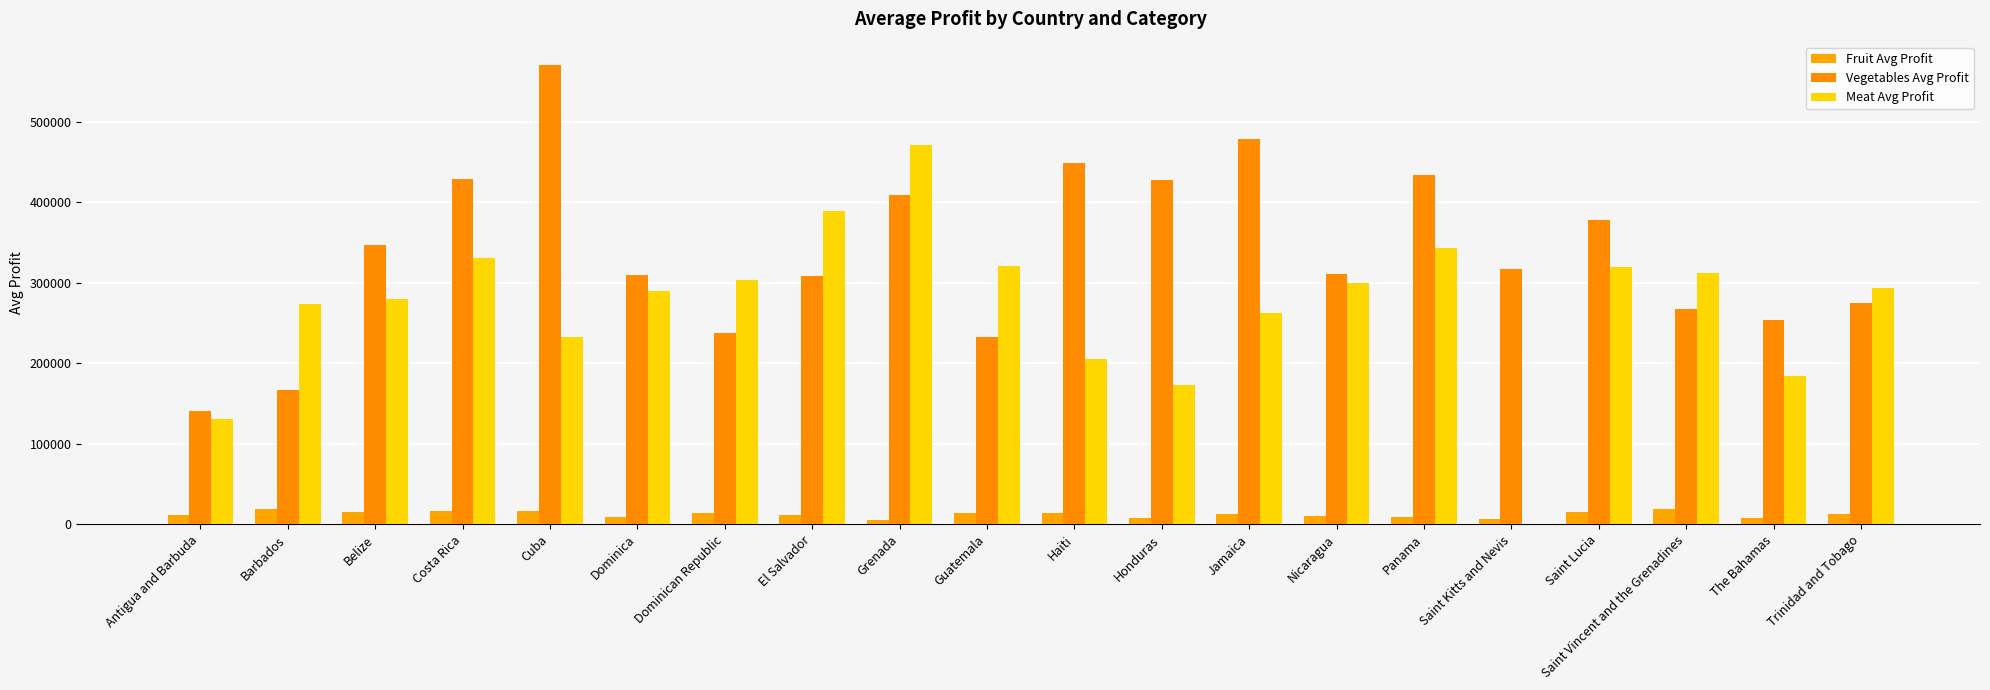

Count the number of data series in this chart.

3